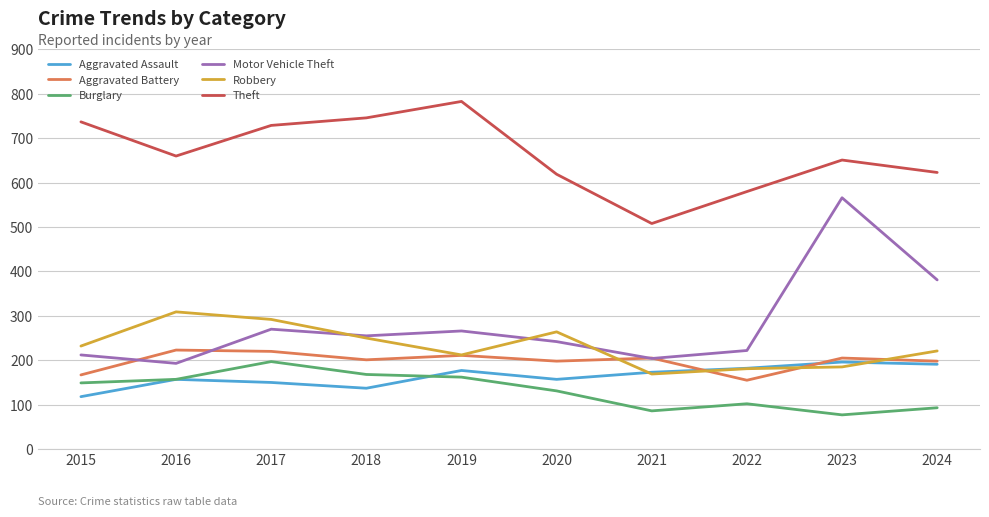

Which series changed the most between 2015 and 2020?

Theft